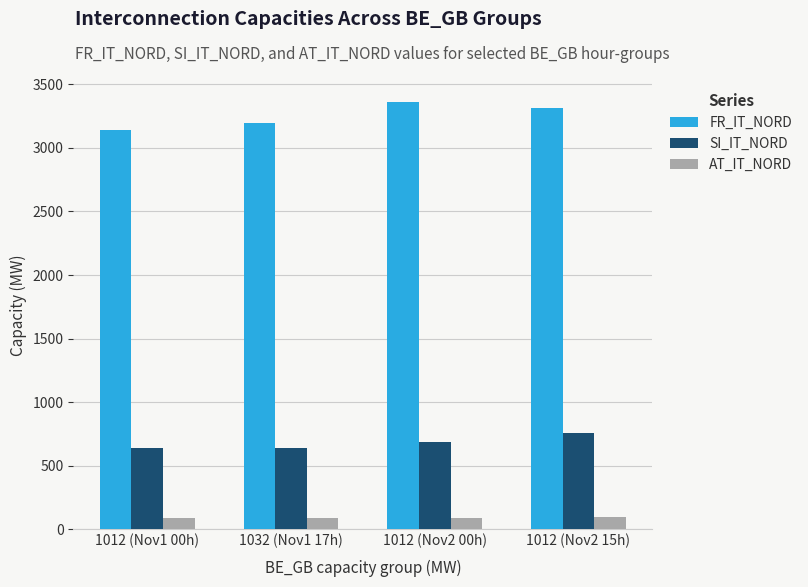

Count the number of data series in this chart.

3